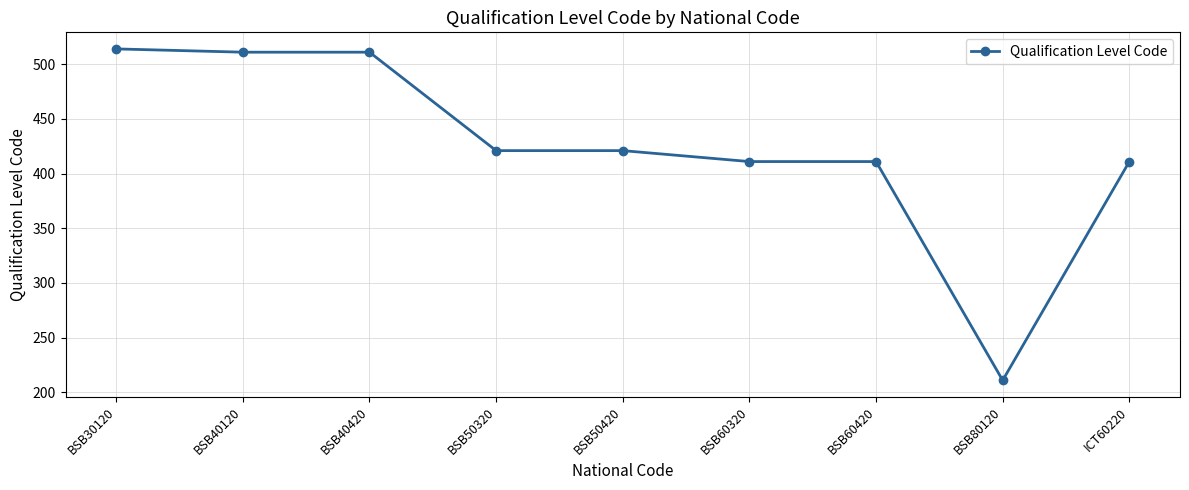

What is the difference between the maximum and minimum values?

303